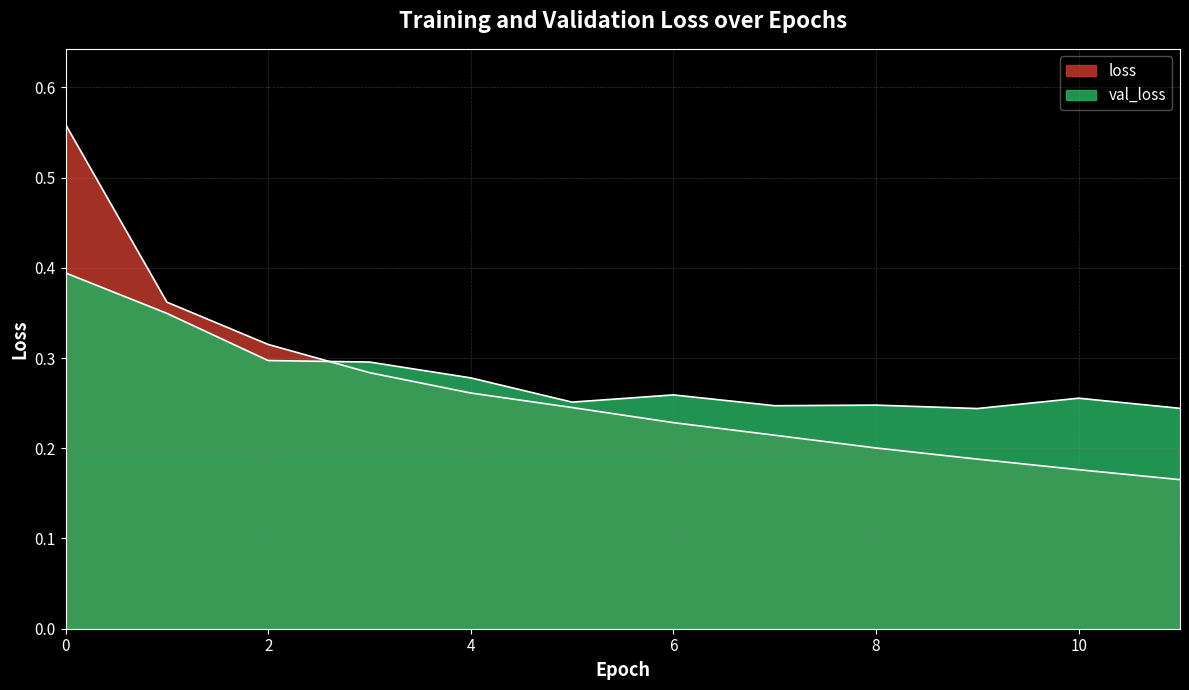

How many lines are shown in the chart?

2